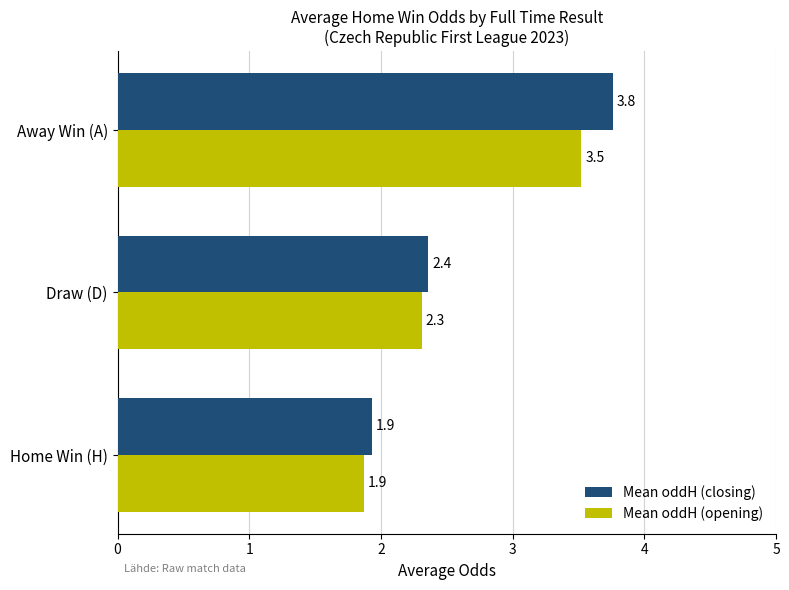

What are all the series names shown in the legend?

Mean oddH (closing), Mean oddH (opening)